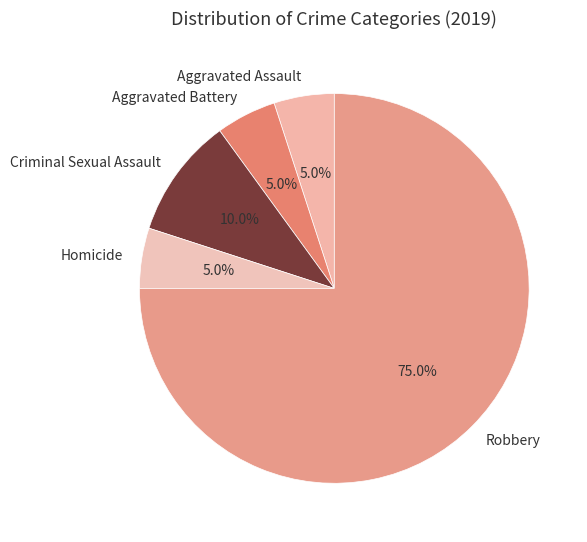

What percentage do Criminal Sexual Assault and Homicide together represent?

15.0%